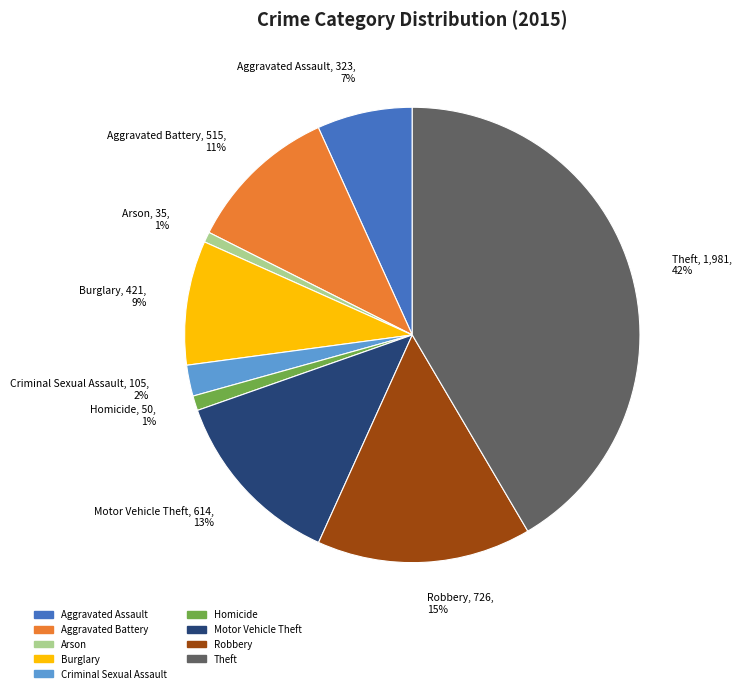

How many segments does this pie chart have?

9